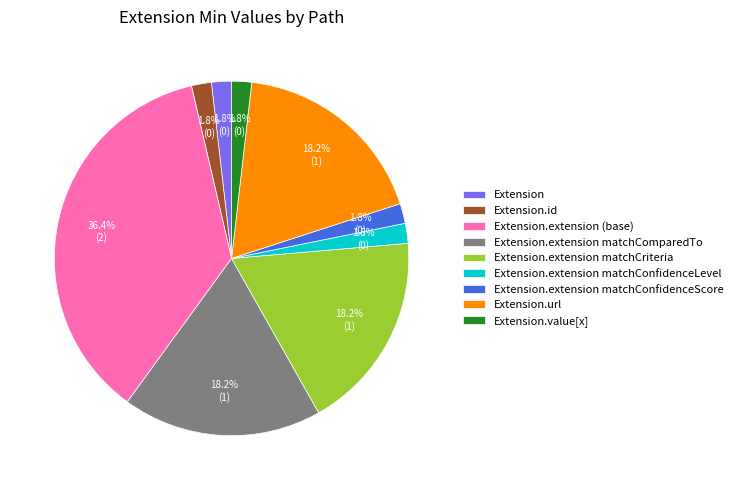

Between Extension.extension matchComparedTo and Extension.id, which is larger?

Extension.extension matchComparedTo